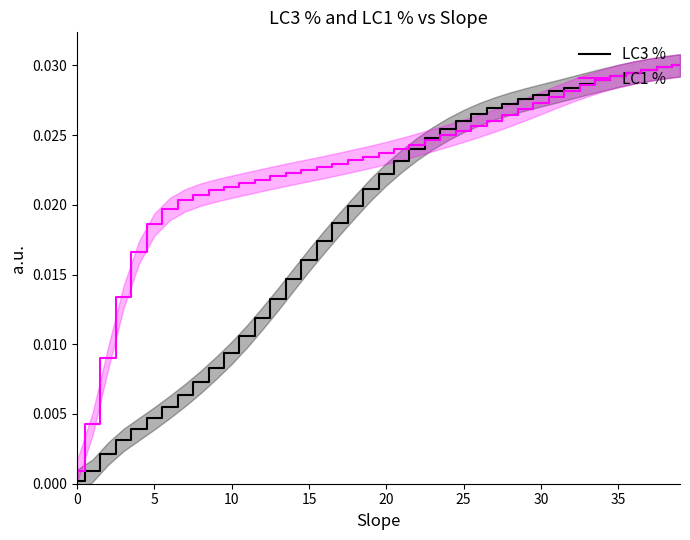

Between 14 and 29, which is larger?

29